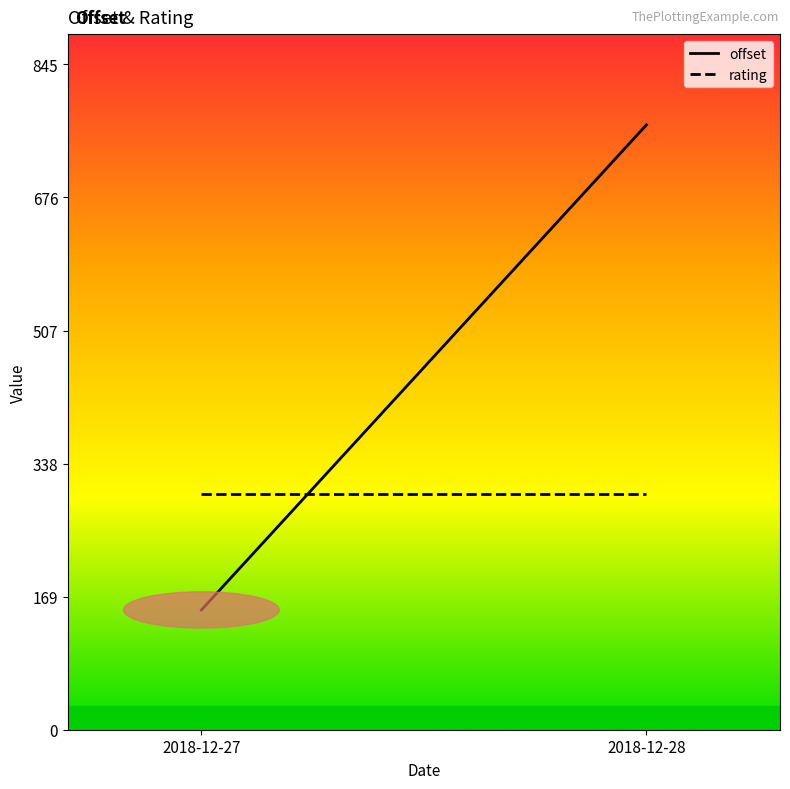

Does the chart have visible grid lines?

No